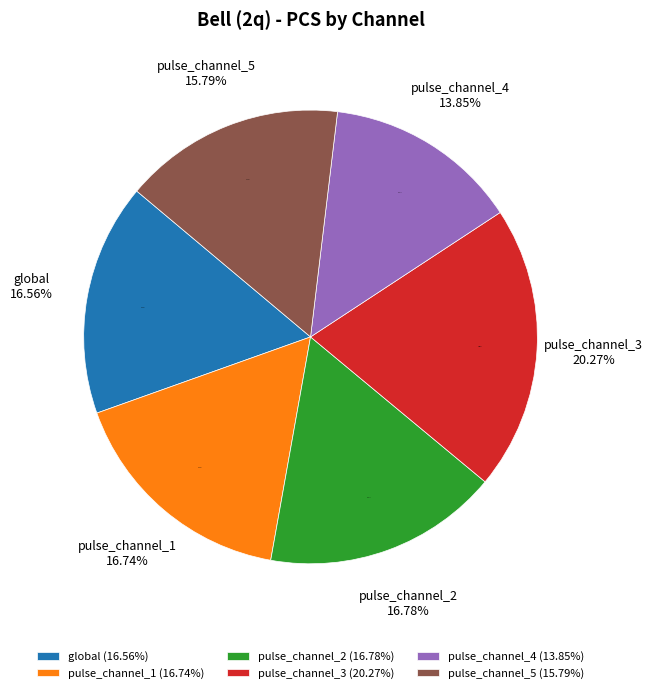

The pulse_channel_4 slice represents 5% of the pie. True or false?

False